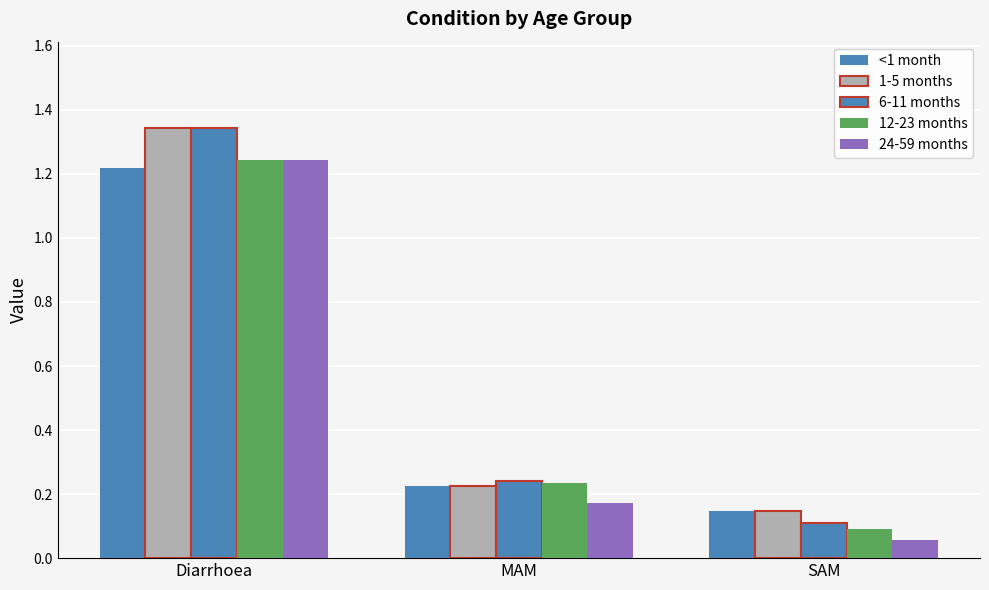

What is the total value across all series at SAM?

0.6